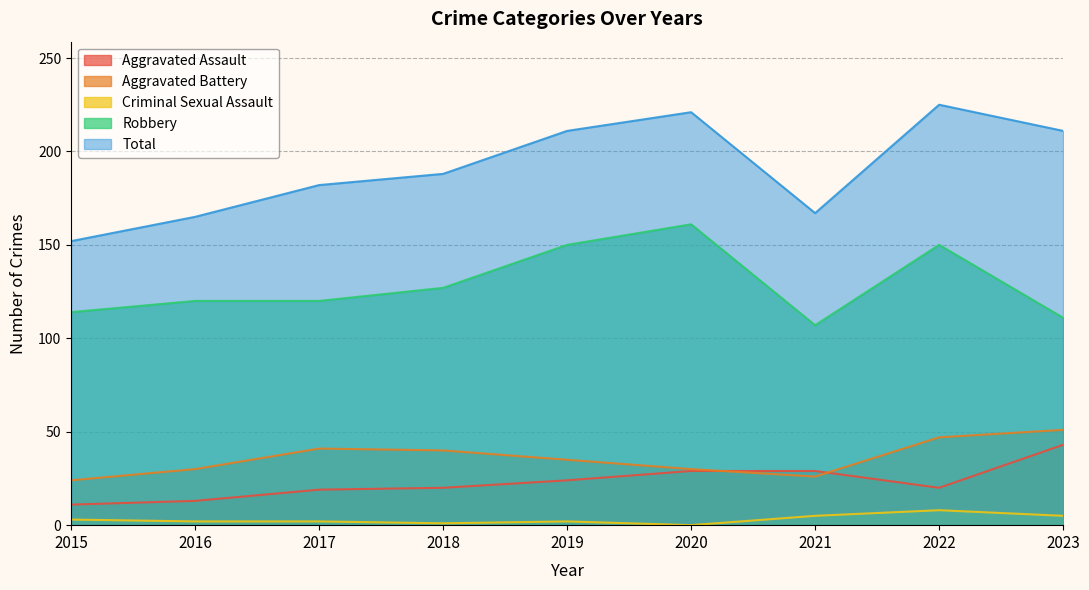

At 2018, list the series in order from largest to smallest.

Total, Robbery, Aggravated Battery, Aggravated Assault, Criminal Sexual Assault